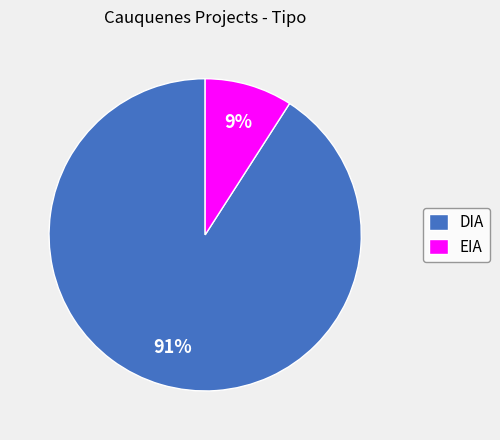

Which has a higher value, DIA or EIA?

DIA